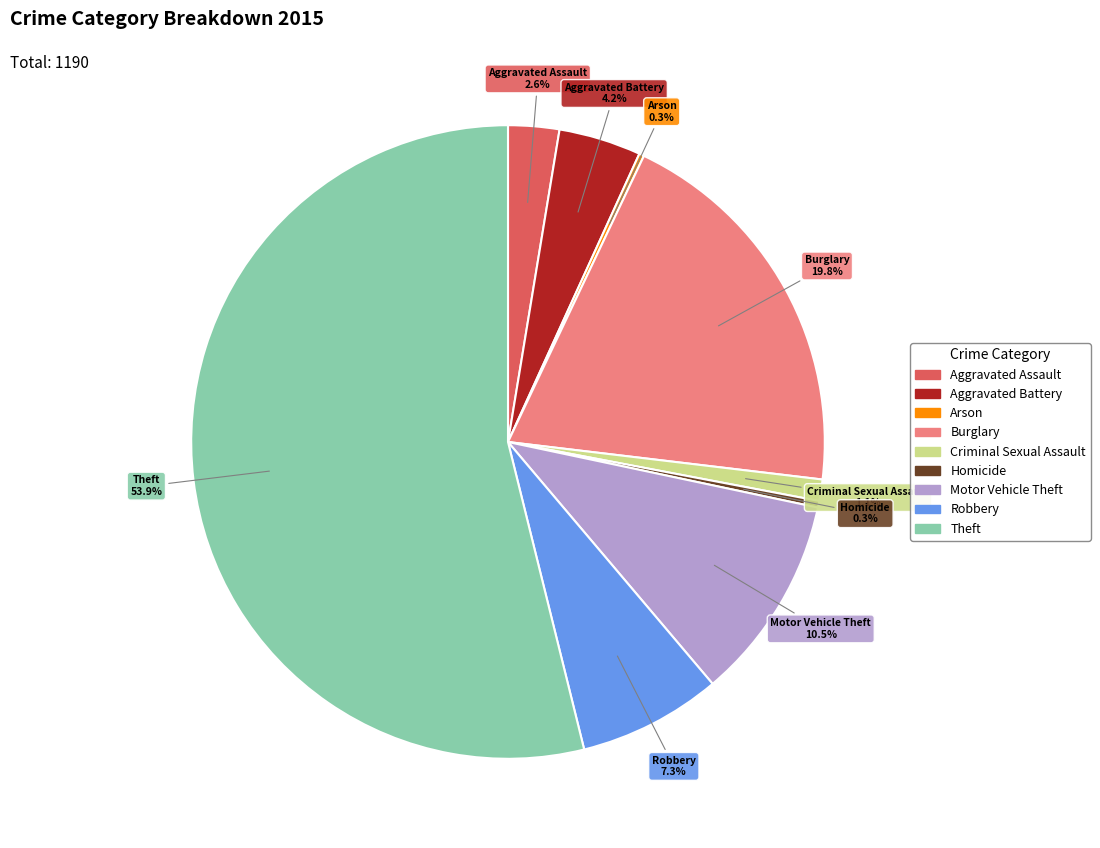

To the nearest percent, what is the difference between the Aggravated Battery and Criminal Sexual Assault slice percentages?

3%